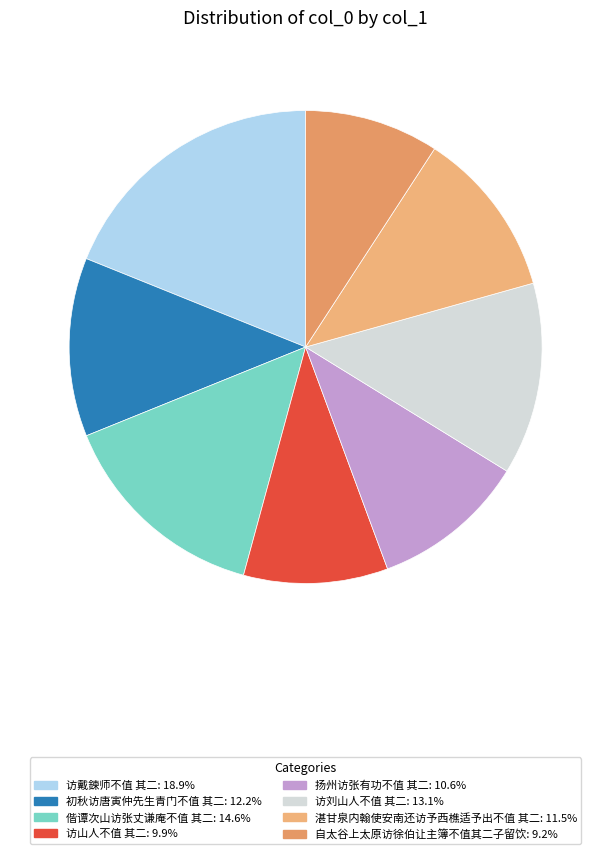

Rank the categories by value from lowest to highest.

自太谷上太原访徐伯让主簿不值其二子留饮, 访山人不值 其二, 扬州访张有功不值 其二, 湛甘泉内翰使安南还访予西樵适予出不值 其二, 初秋访唐寅仲先生青门不值 其二, 访刘山人不值 其二, 偕谭次山访张丈谦庵不值 其二, 访戴鍊师不值 其二